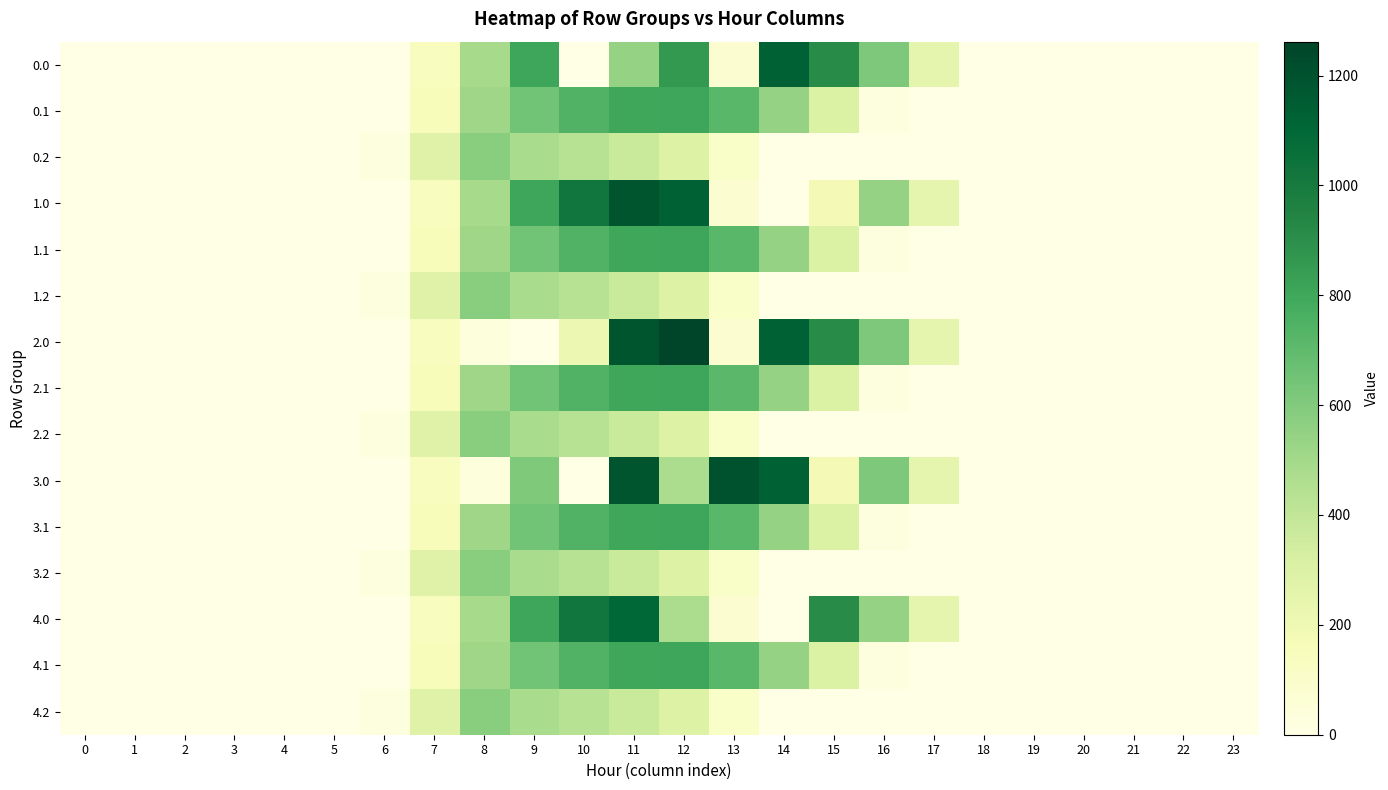

List the series in order of their peak value, highest first.

2.0, 3.0, 1.0, 0.0, 4.0, 0.1, 1.1, 2.1, 3.1, 4.1, 0.2, 1.2, 2.2, 3.2, 4.2